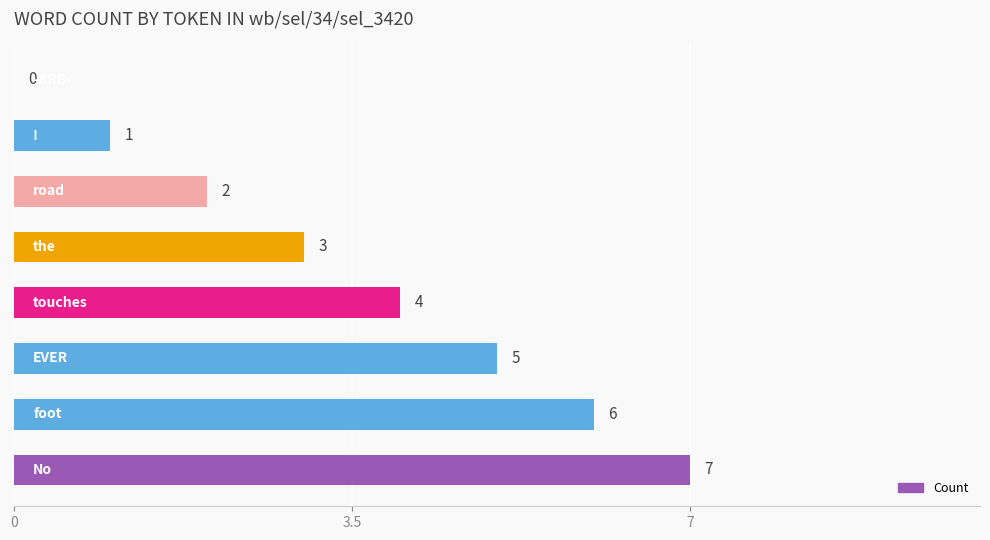

What is the sum of all values?

28